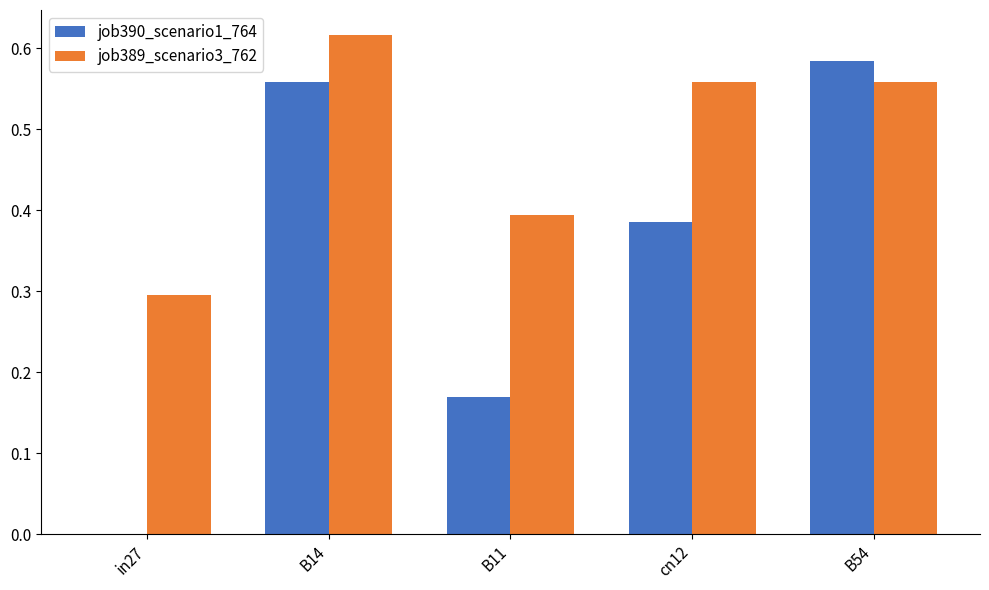

What is the sum of the job389_scenario3_762 values at B11 and B54?

1.0